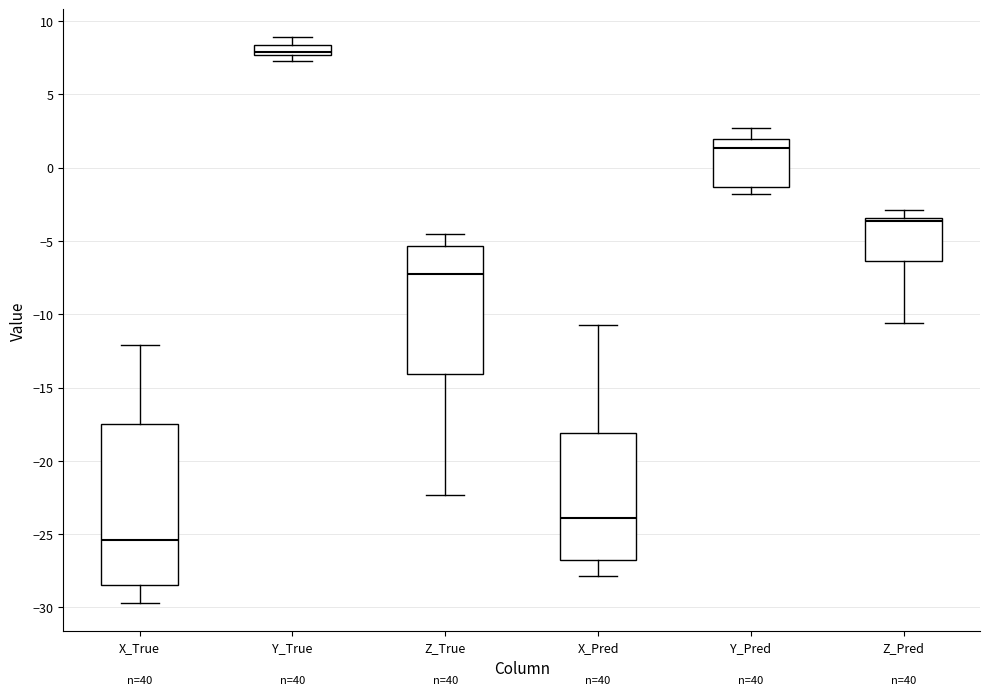

Where is the upper edge of the box for X_Pred on the y-axis? The values are not printed on the chart, so give them approximately, as read against the axis.

-18.0